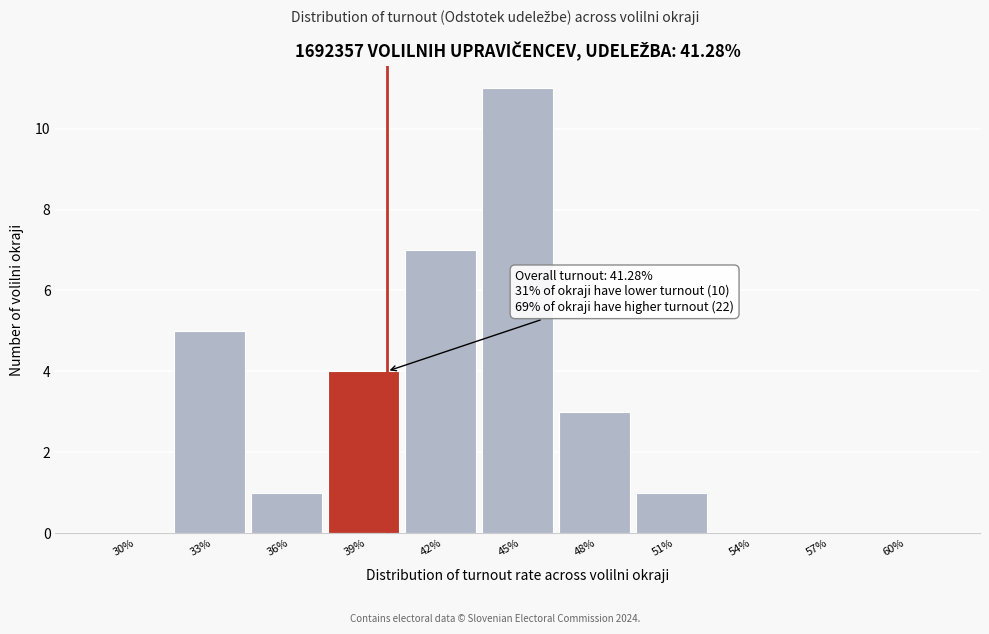

Reading right to left, transcribe all the data shown in this chart.

60%=0	57%=0	54%=0	51%=1	48%=3	45%=11	42%=7	39%=4	36%=1	33%=5	30%=0